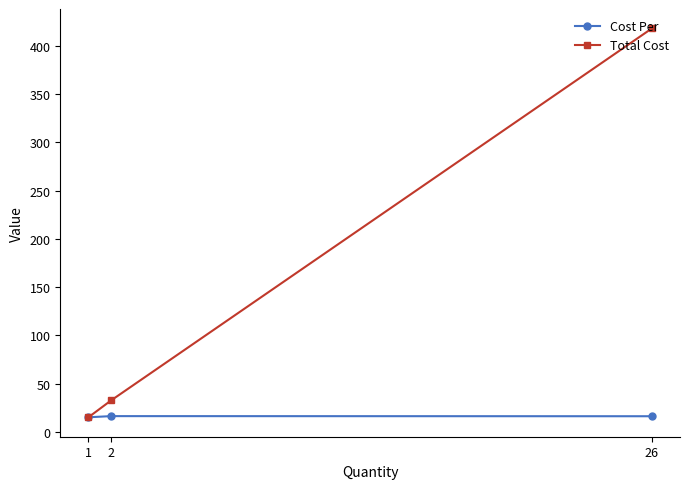

The value of Cost Per at 26 is 4.0. True or false?

False